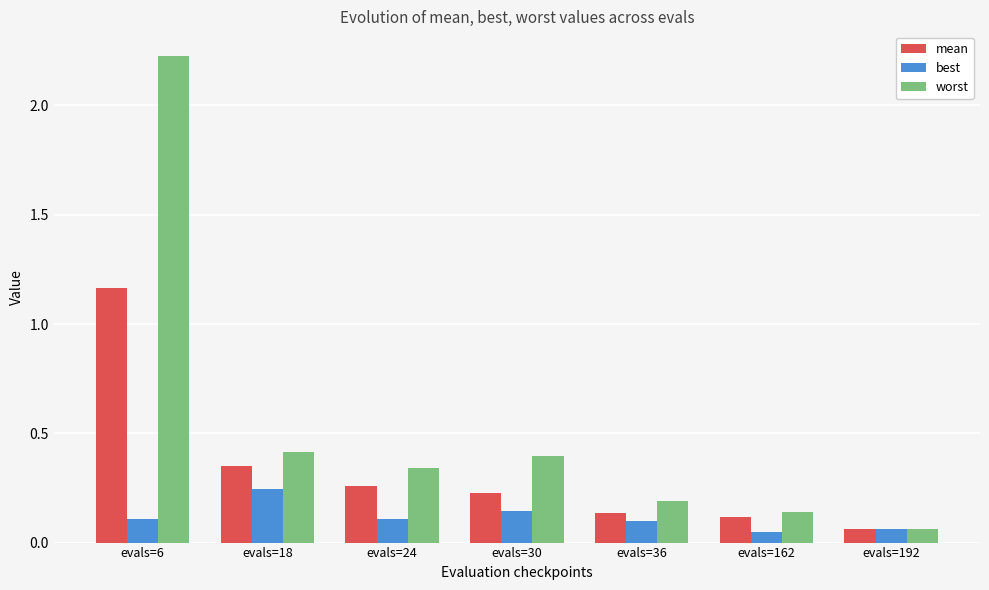

Does the chart contain any negative values?

No